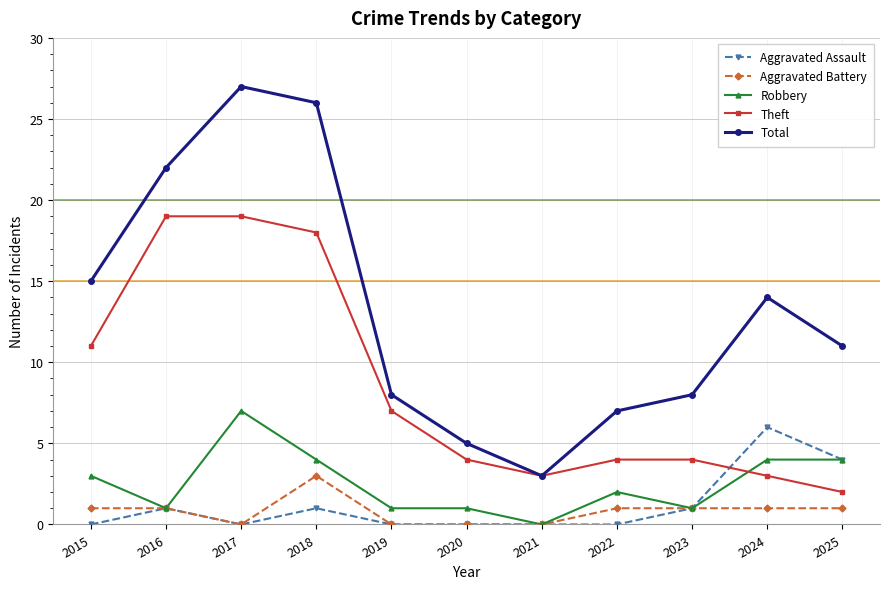

Which series has the largest range (max minus min)?

Total